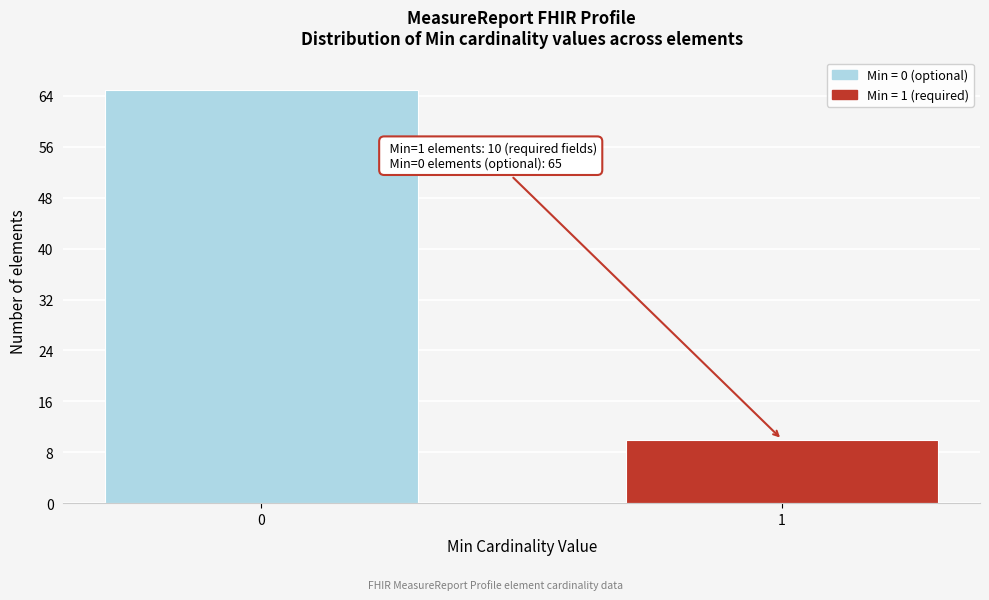

Reading left to right, what are all the values shown in this chart?

0=65	1=10